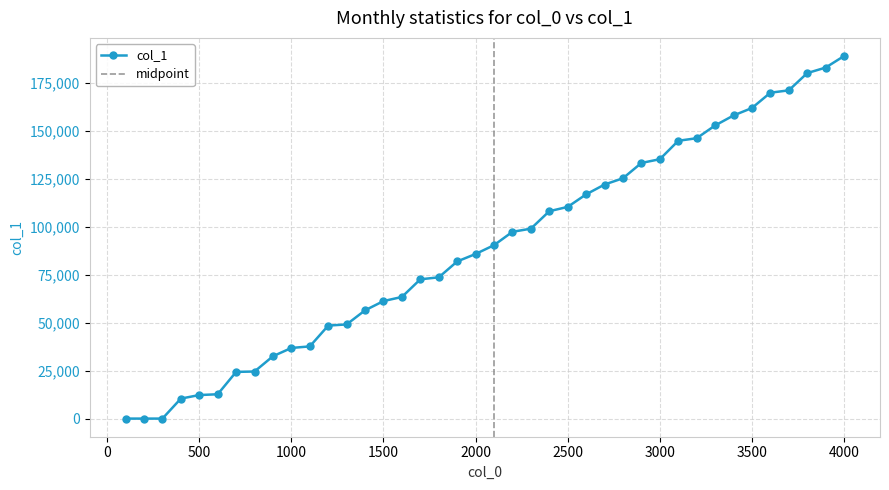

What is the change in value from 800 to 3400?

+133632